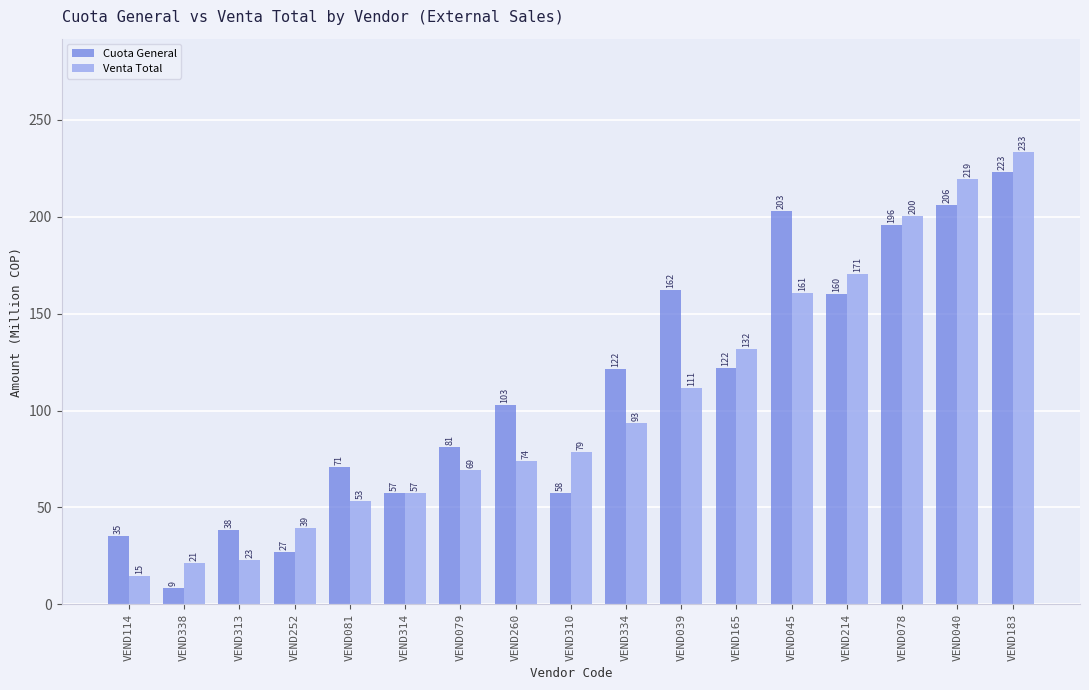

Which series has the widest spread of values?

Venta Total